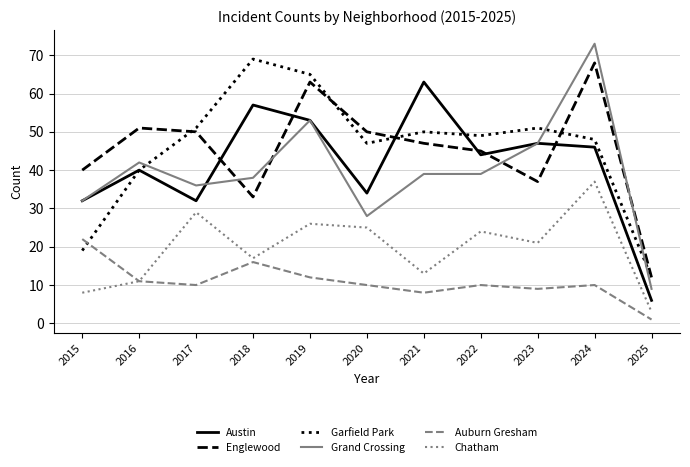

Does the chart display data point markers on the line(s)?

No